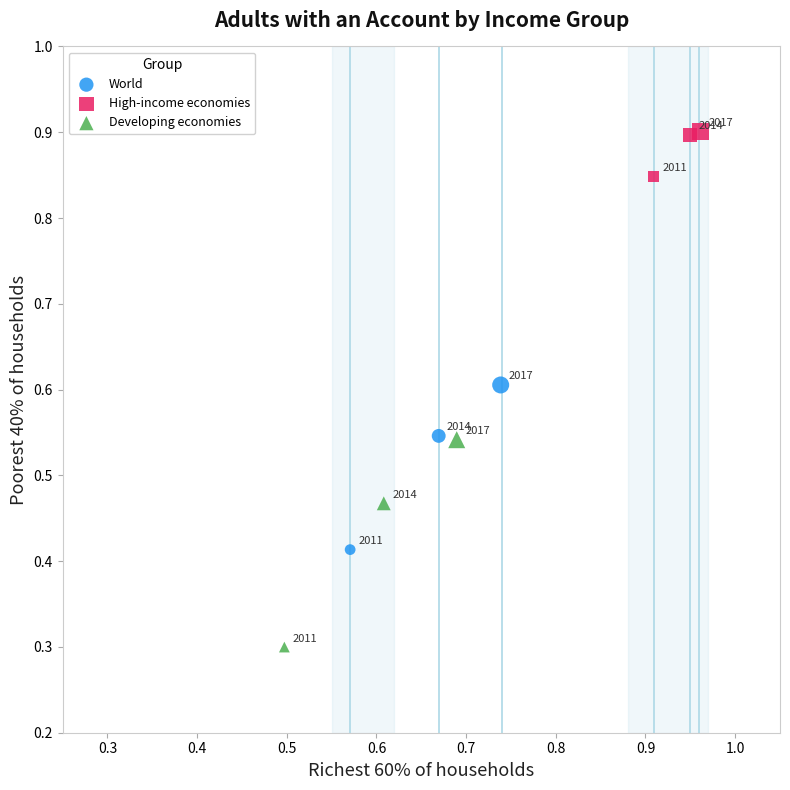

Which series contains the highest Y value?

High-income economies